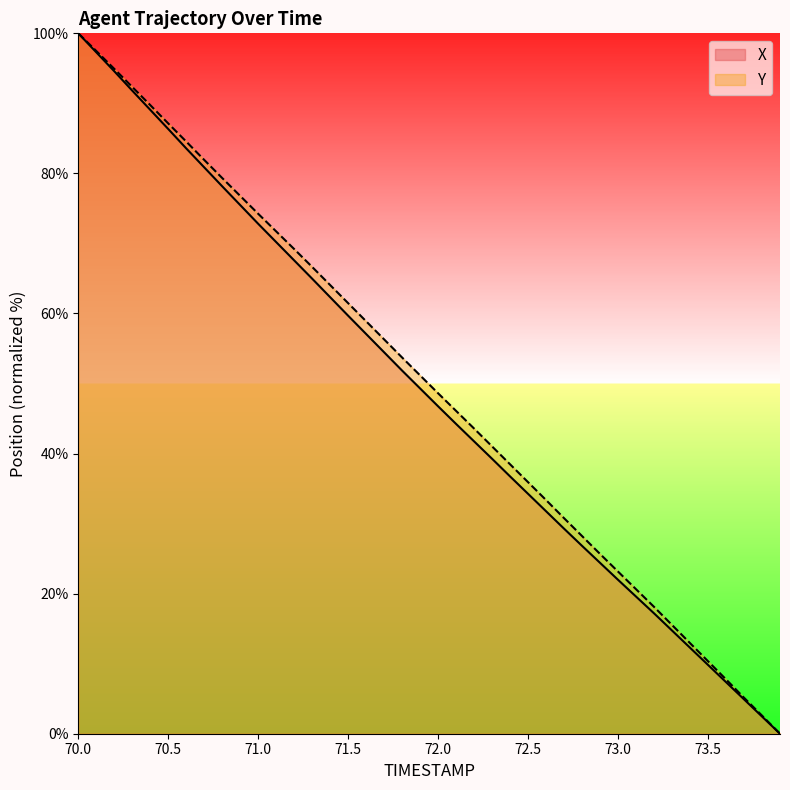

True or false: X and Y cross at least once.

False